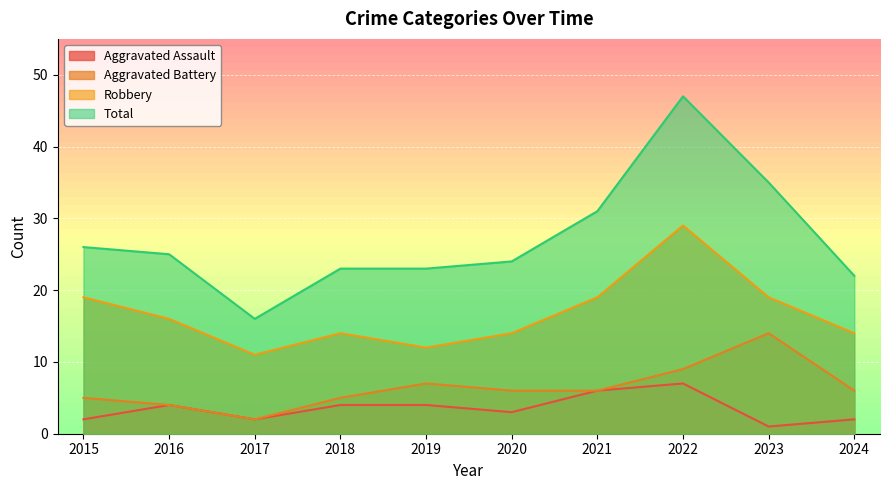

Which series has the largest total across all categories?

Total